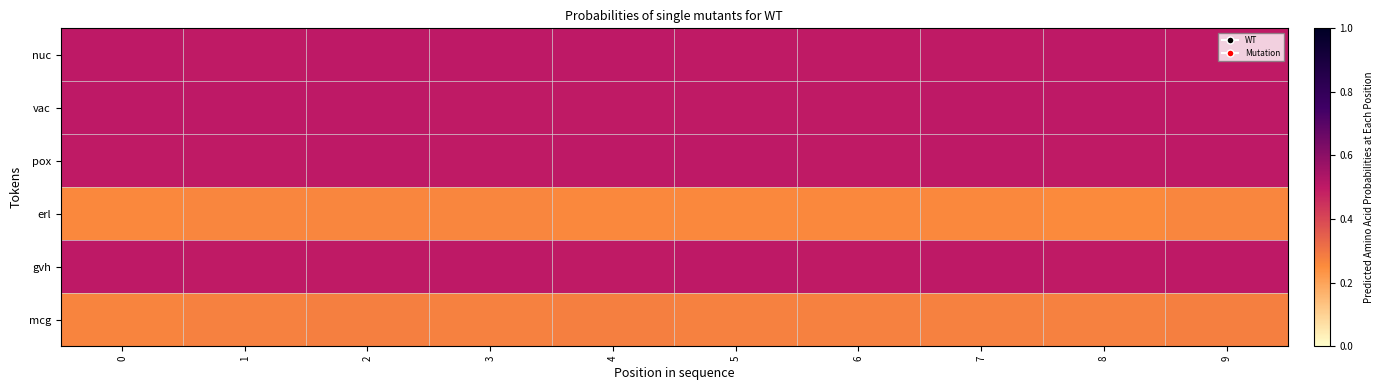

What is the spread (max minus min) of values at 8?

0.2